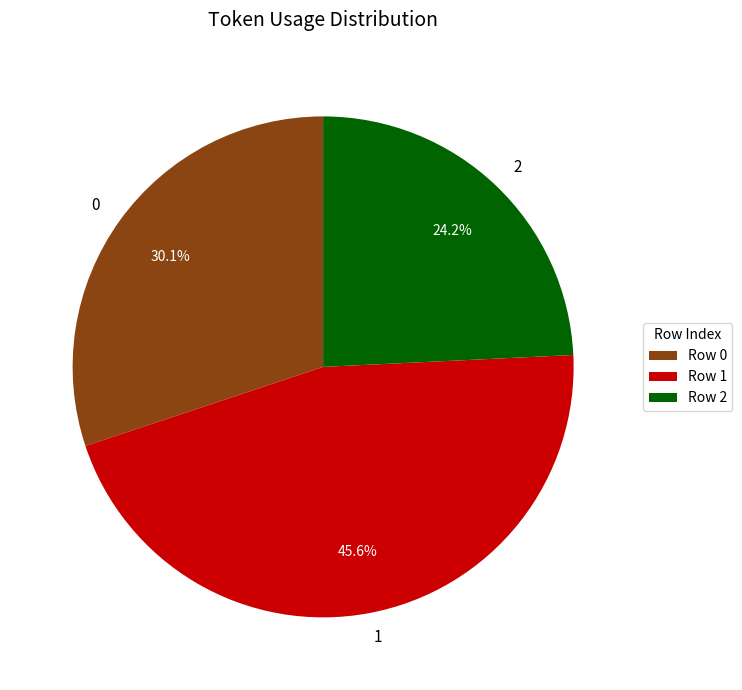

How many slices are in this pie chart?

3